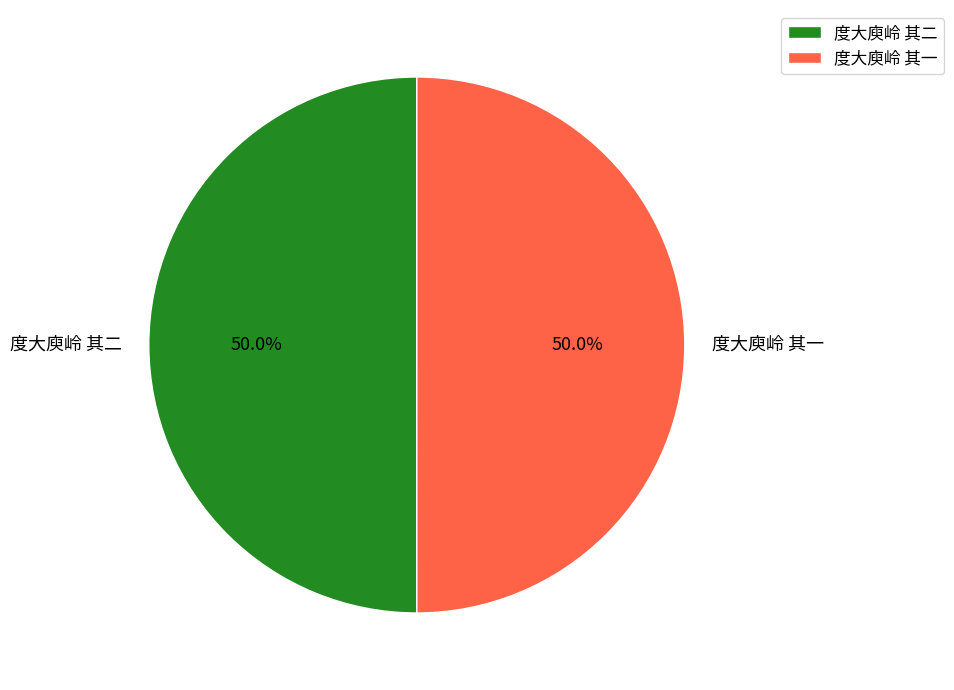

Combined, what portion of the pie is 度大庾岭 其一 and 度大庾岭 其二?

100.0%